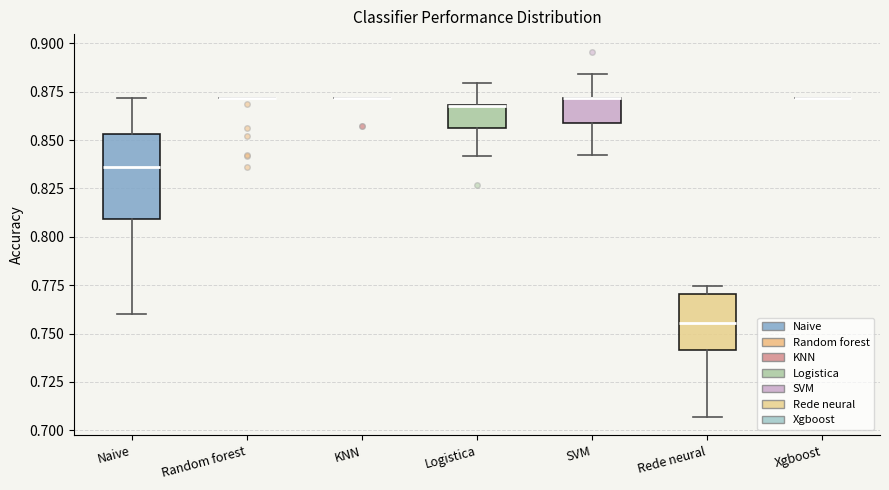

Which box is the tallest, from its lower edge to its upper edge?

Naive